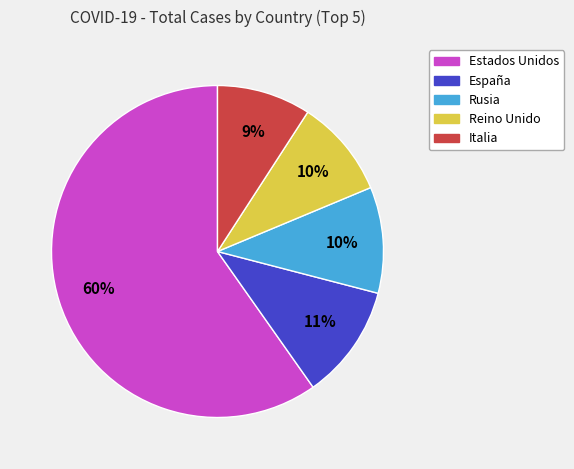

How many segments does this pie chart have?

5